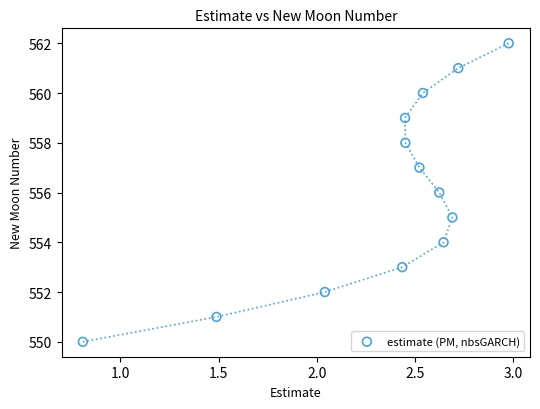

What is the range of Y values (max minus min)?

12